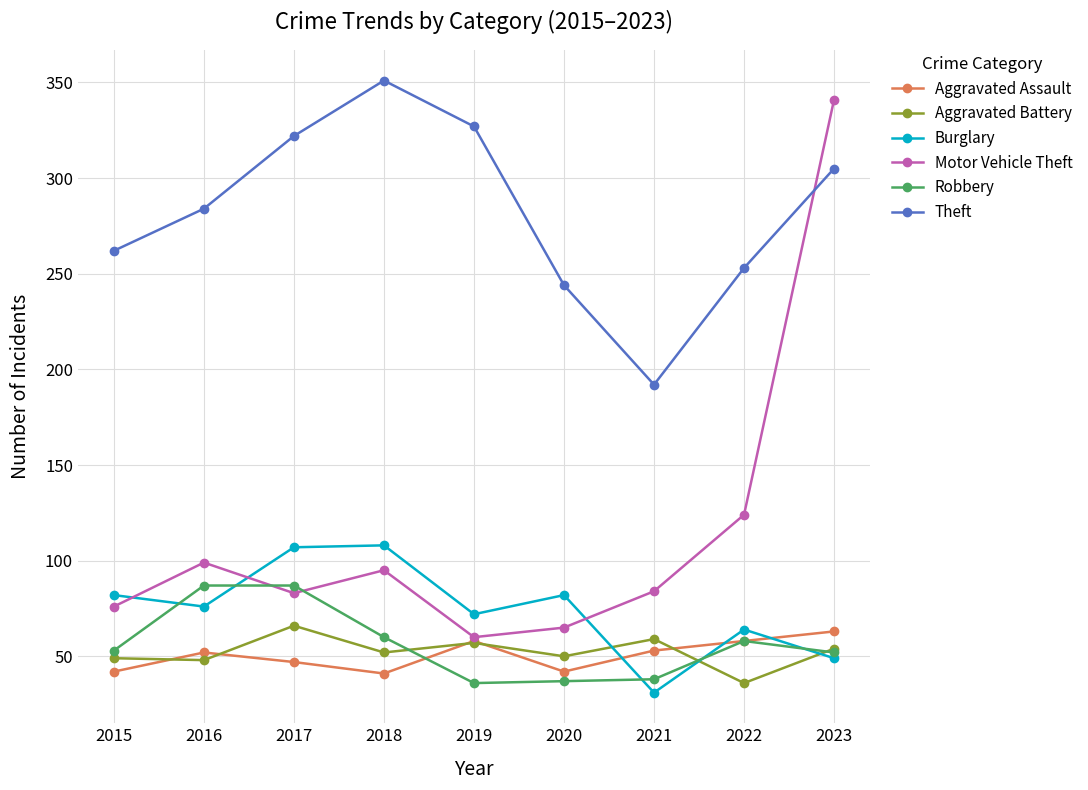

Which series changed the most between 2016 and 2022?

Theft